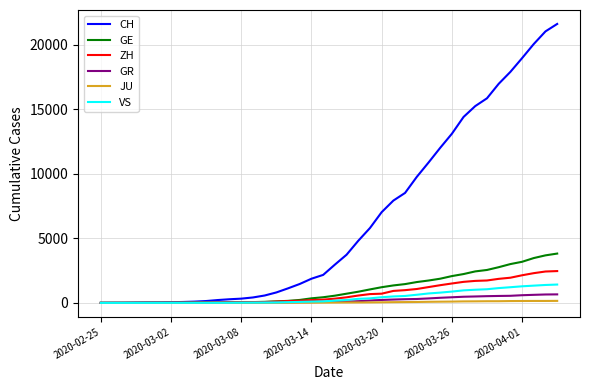

What is the sum of all JU values?

1963